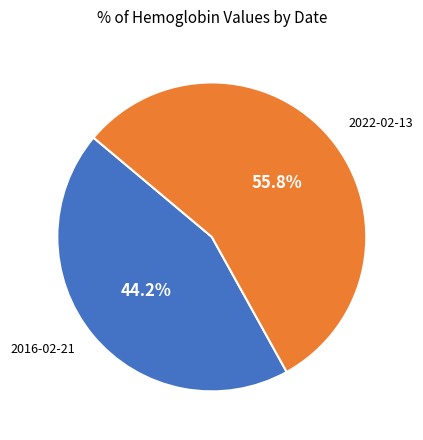

Is there a majority slice in this chart?

Yes